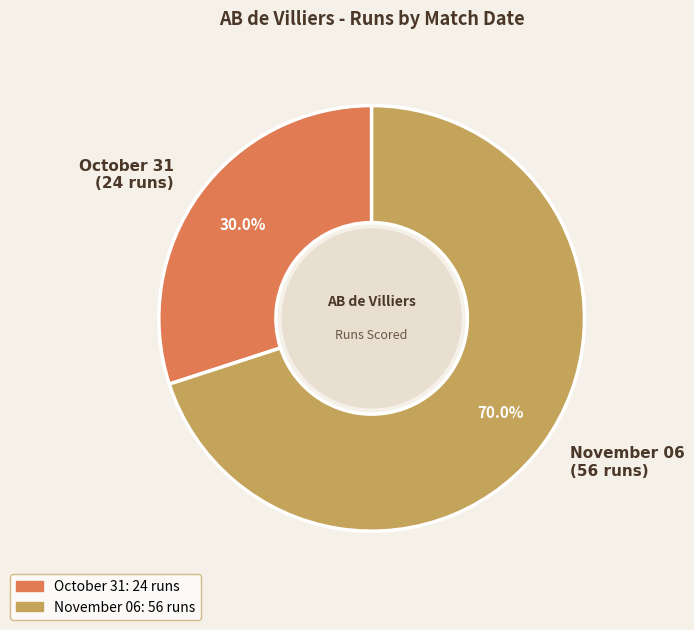

What percentage do November 06 and October 31 together represent?

100.0%